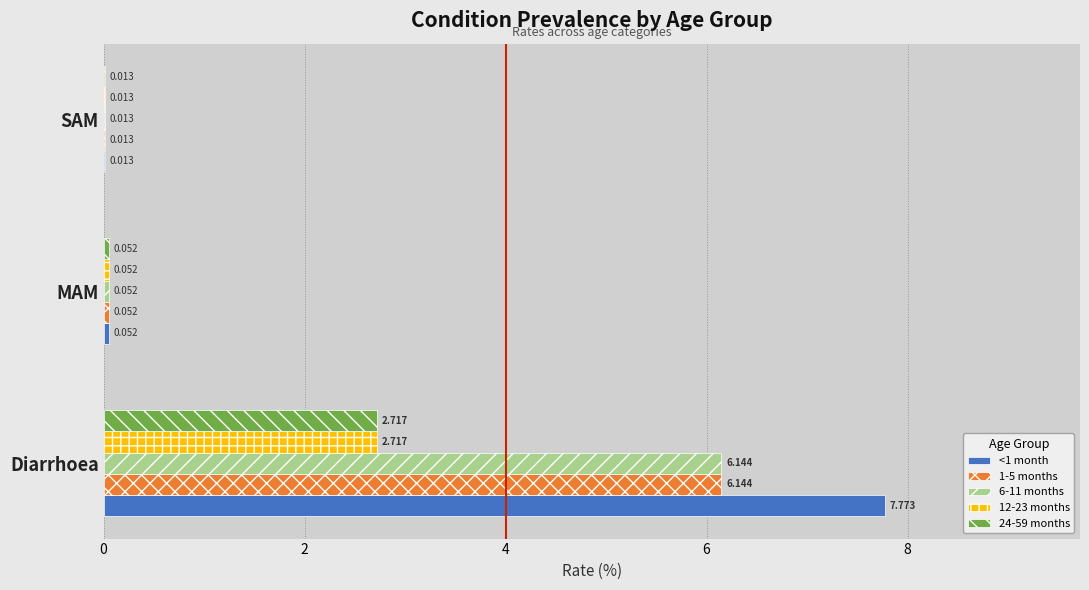

Is the value of 1-5 months at Diarrhoea greater than the value of 24-59 months at SAM?

Yes